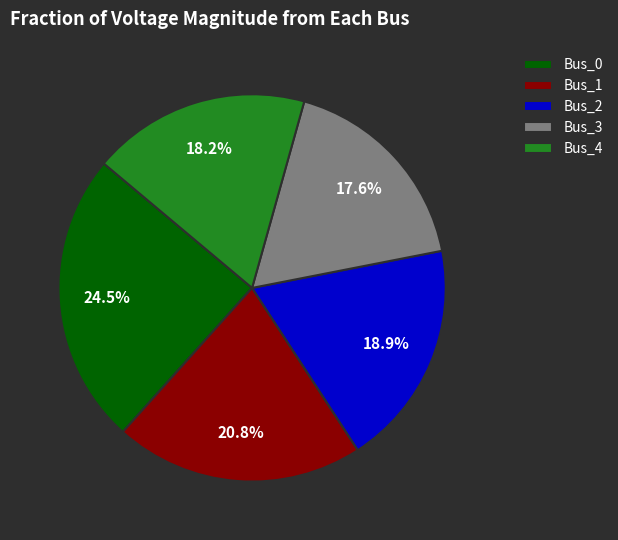

Which slice is the largest?

Bus_0